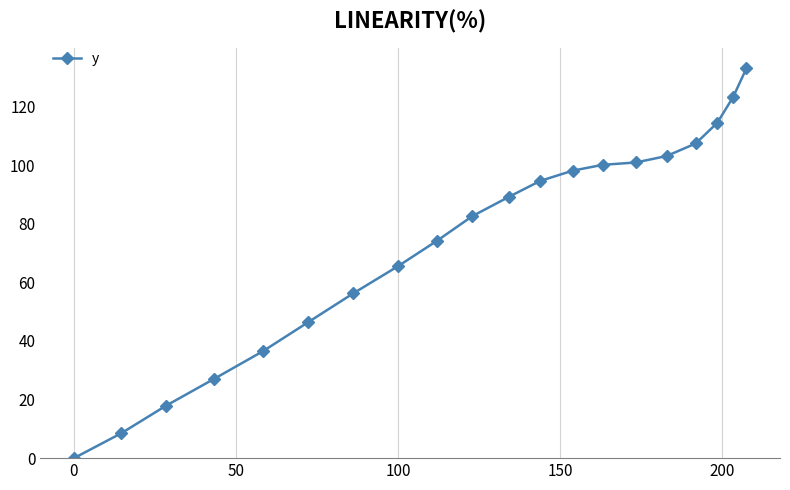

Reading left to right, list all the values displayed in this chart.

0.0	8.5	17.9	27.1	36.5	46.3	56.2	65.4	74.2	82.6	89.2	94.6	98.1	100.1	100.9	103.1	107.4	114.4	123.2	133.0